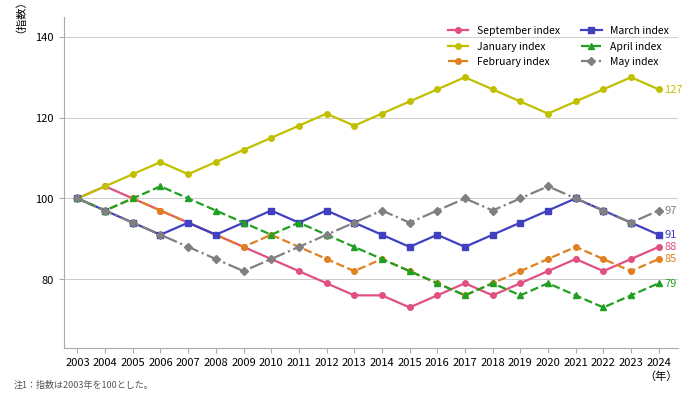

Is this an area chart (filled region under the line)?

No